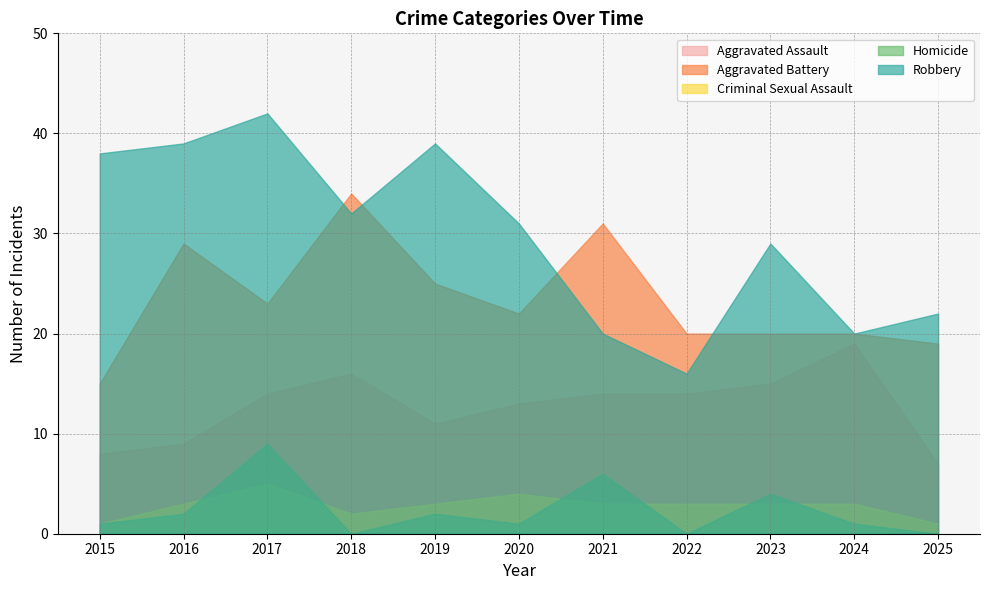

What is the difference between the highest and lowest values at 2016?

37